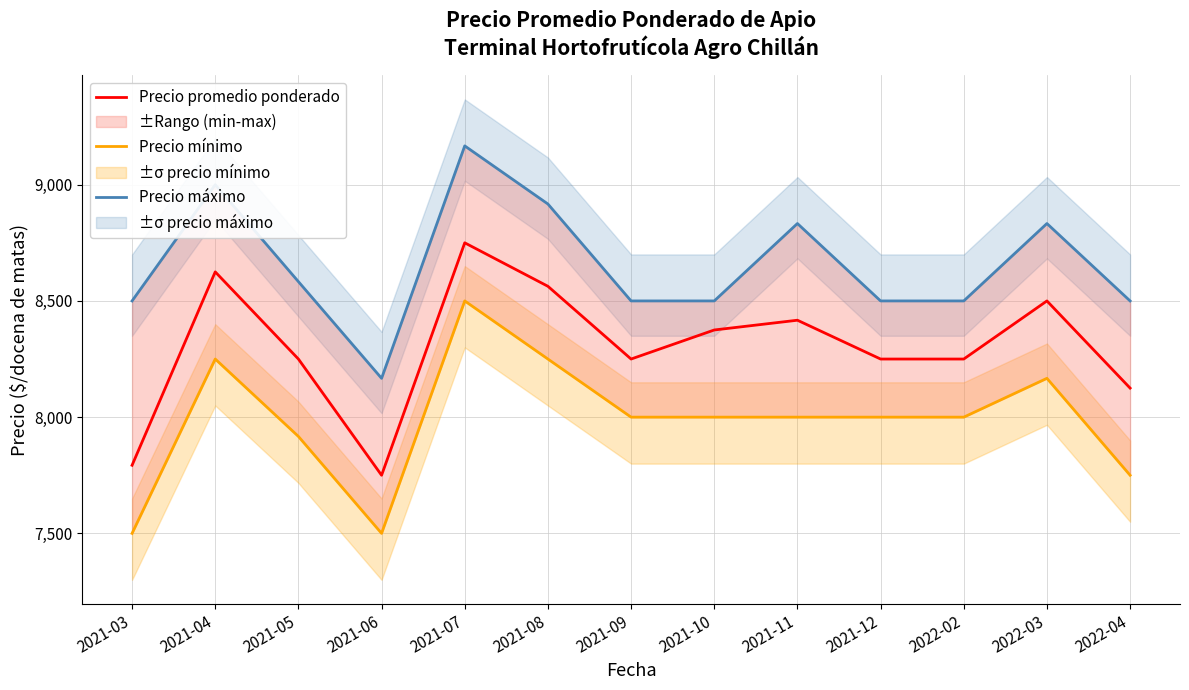

How many lines are shown in the chart?

3